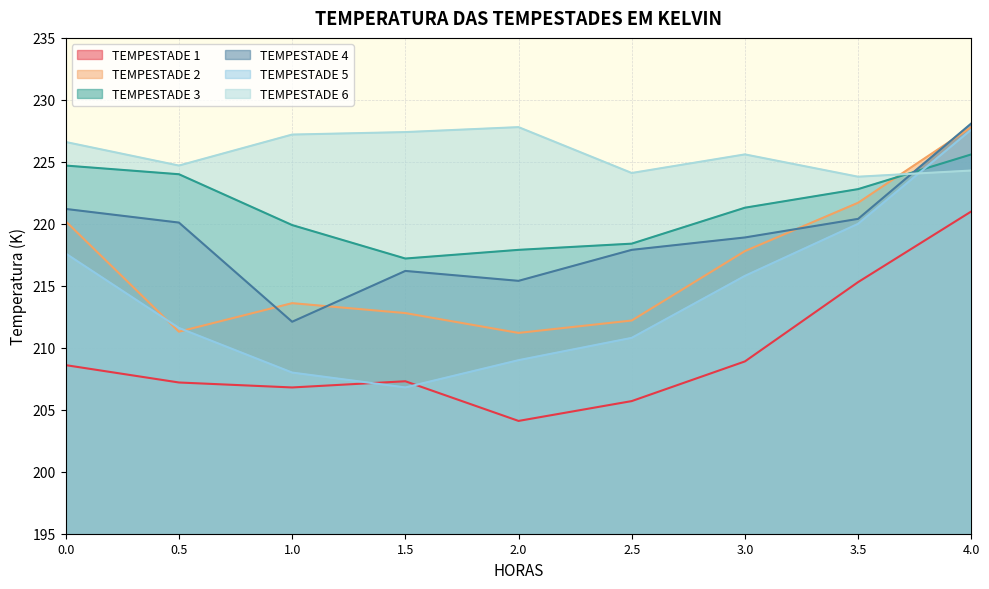

Is the value of TEMPESTADE 4 at 0.0 greater than the value of TEMPESTADE 3 at 3.5?

No